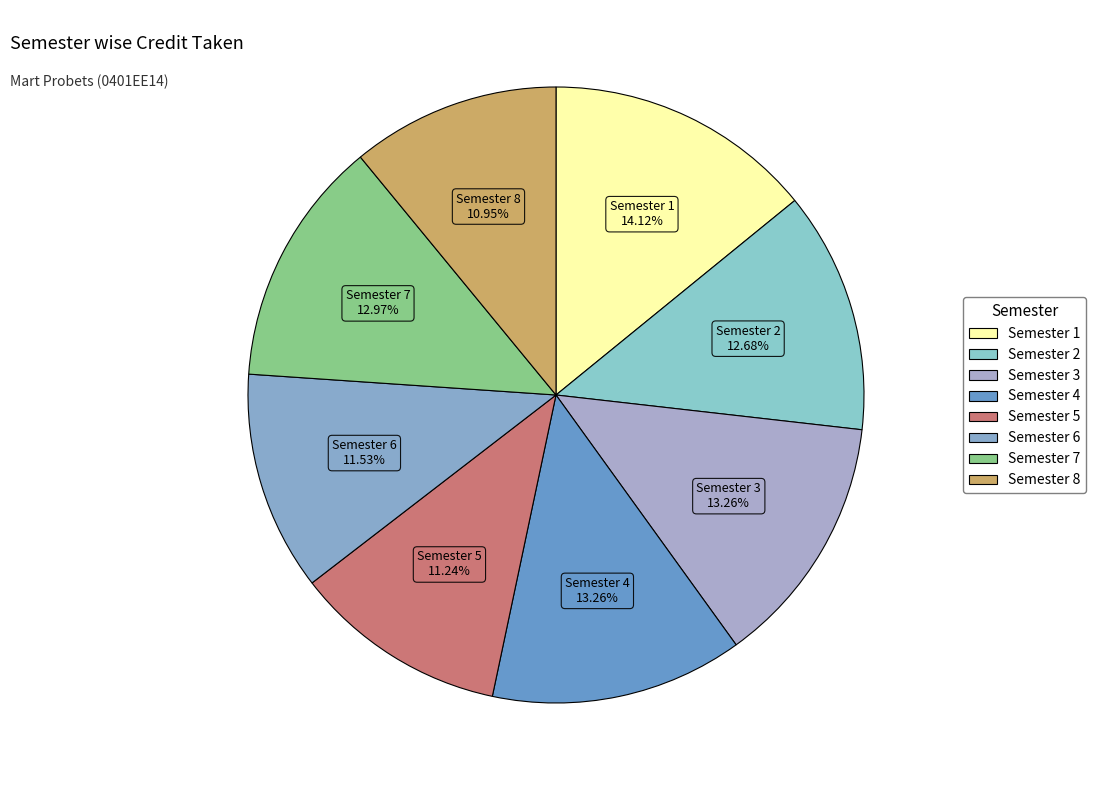

What percentage do Semester 6 and Semester 8 together represent?

22.5%